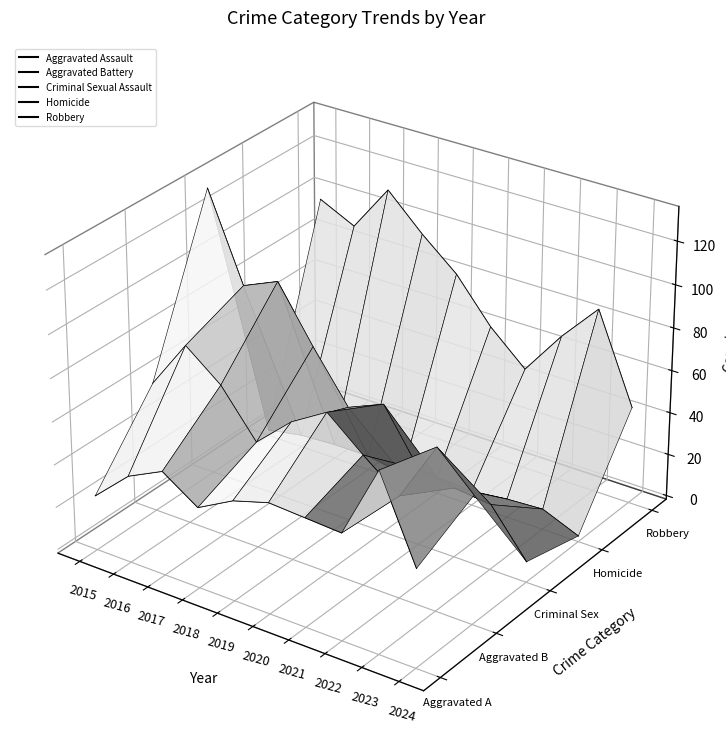

Between 2018 and 2019, which series saw the biggest shift?

Criminal Sexual Assault